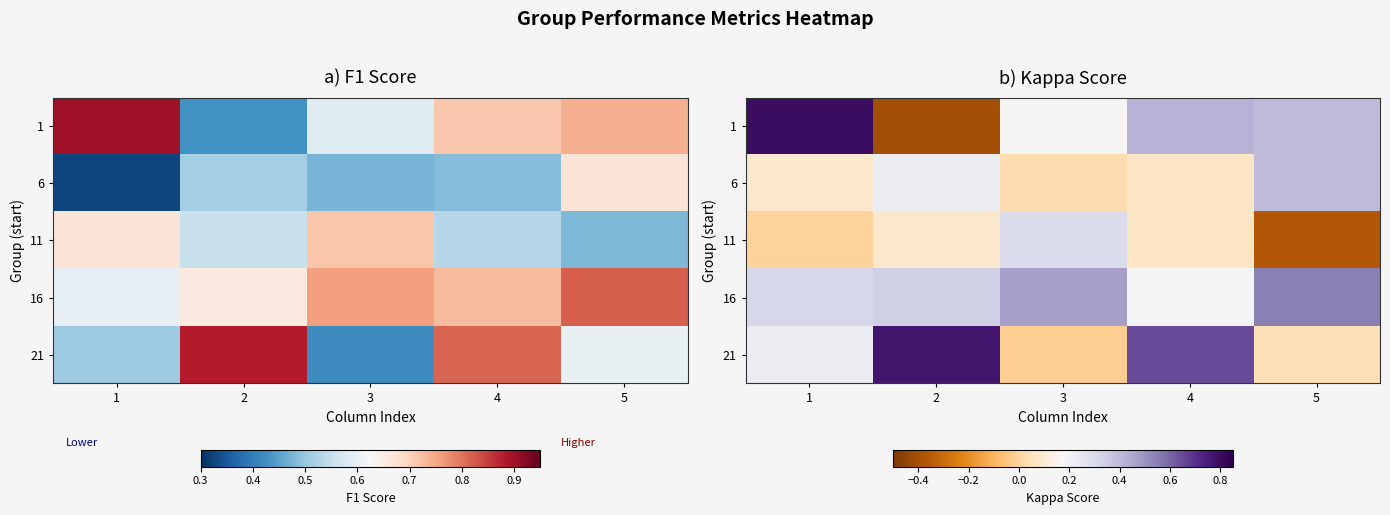

At 5, list the series in order from smallest to largest.

11, 21, 6, 1, 16